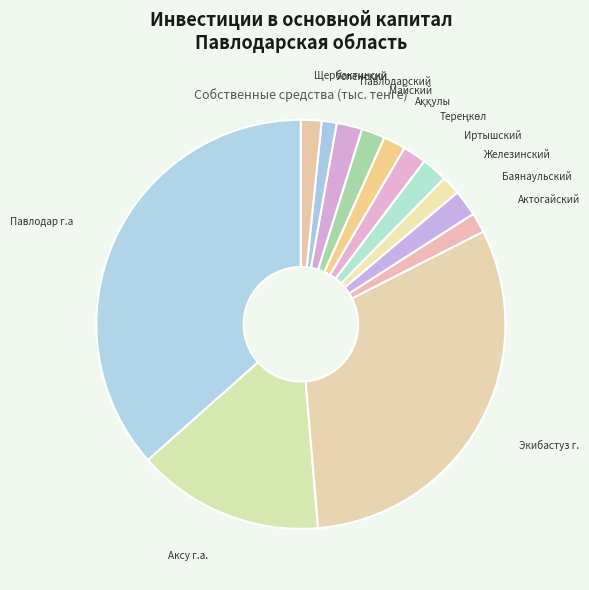

Count the number of slices in the pie.

13